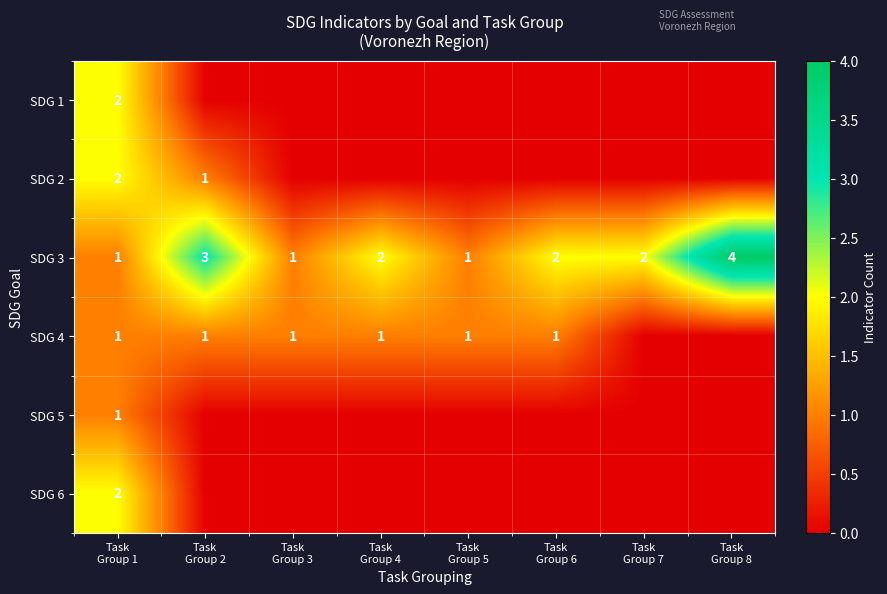

How many values in the SDG 5 series exceed 0?

1